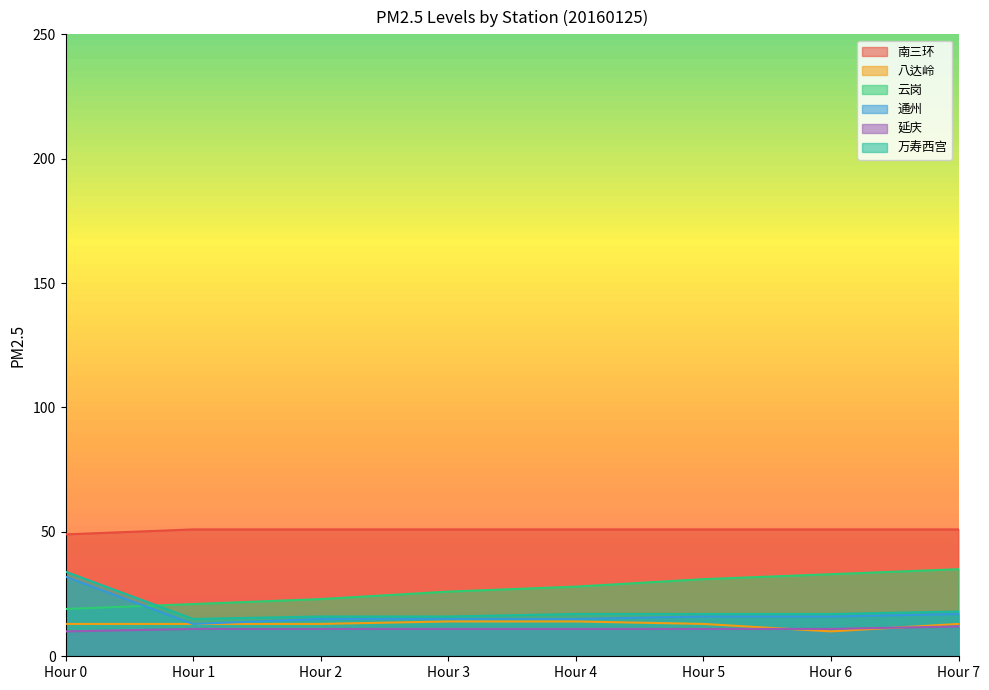

How many 南三环 values are between 51 and 52?

7